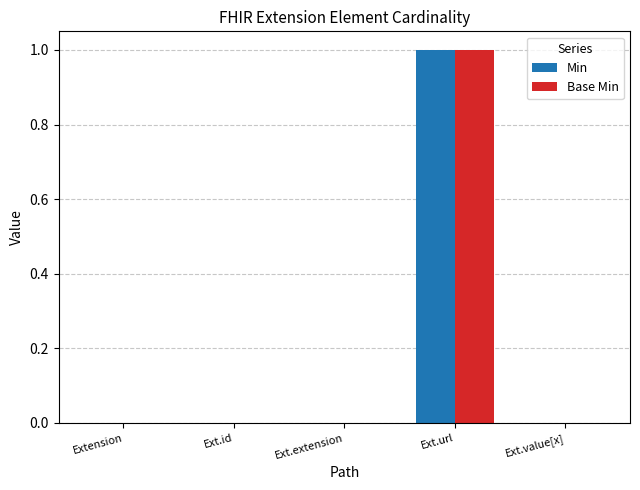

Reading left to right, extract all data points from this chart.

Min: 0	0	0	1	0
Base Min: 0	0	0	1	0